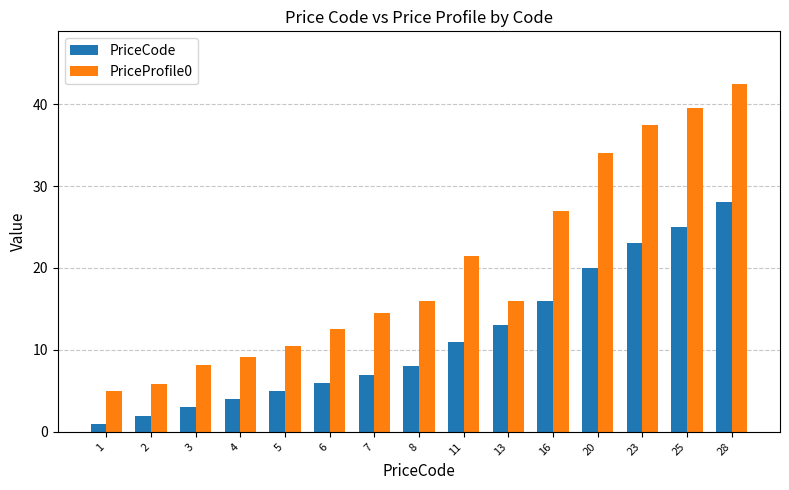

How many groups of bars are there?

15